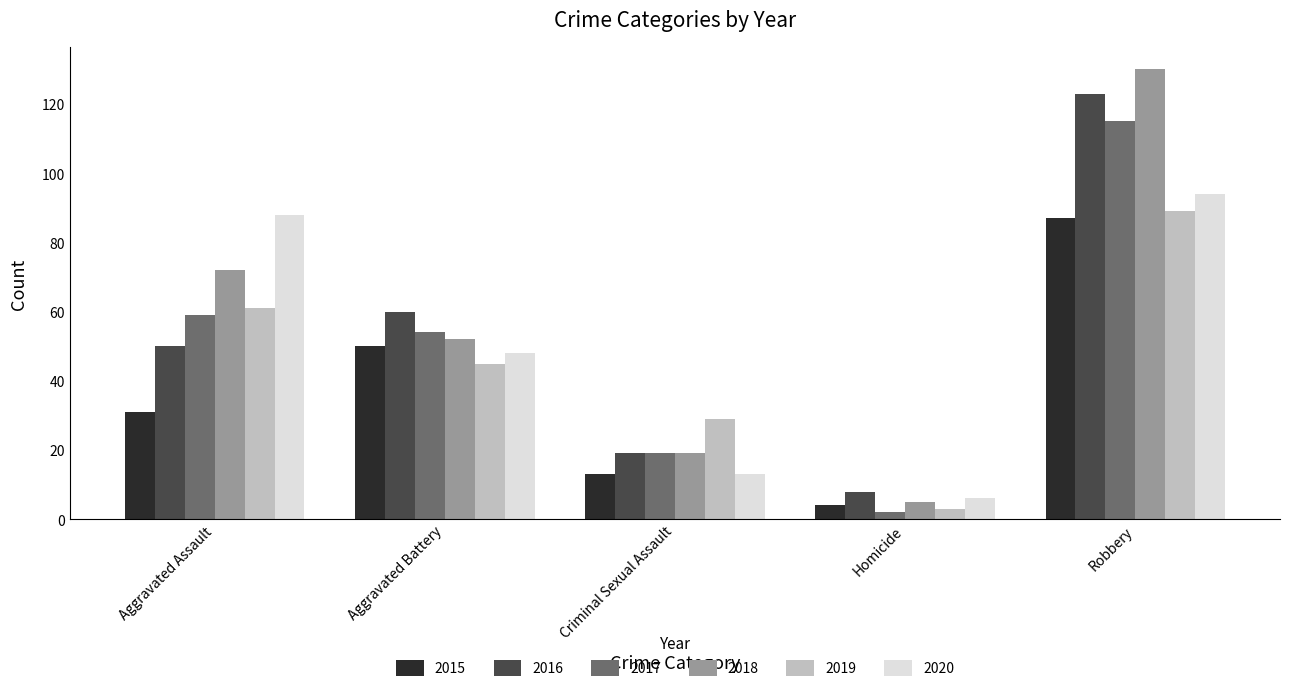

What is the difference between the second highest and minimum values in the 2019 series?

58